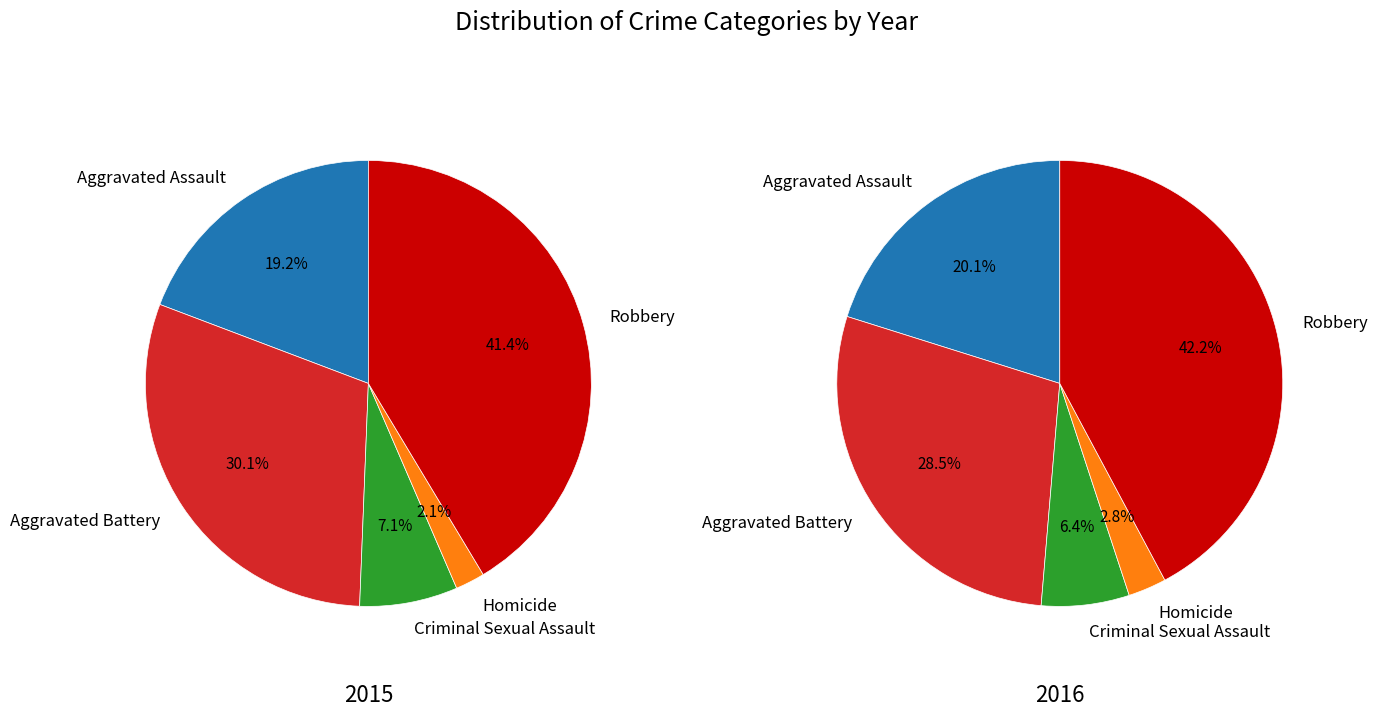

Does values_2015 account for over 50% of the chart?

No